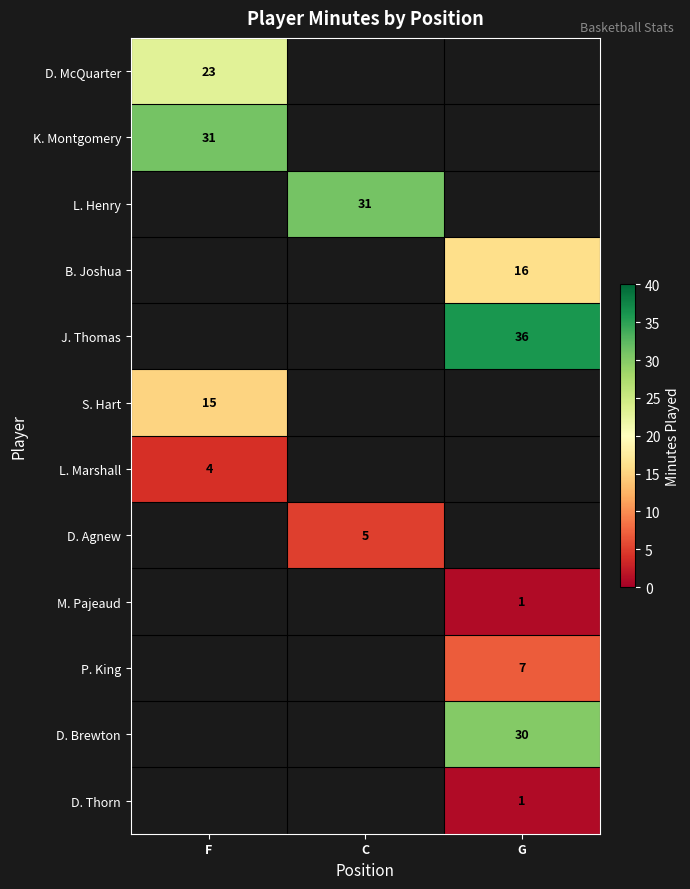

The B. Joshua series shows 16 at G. True or false?

True